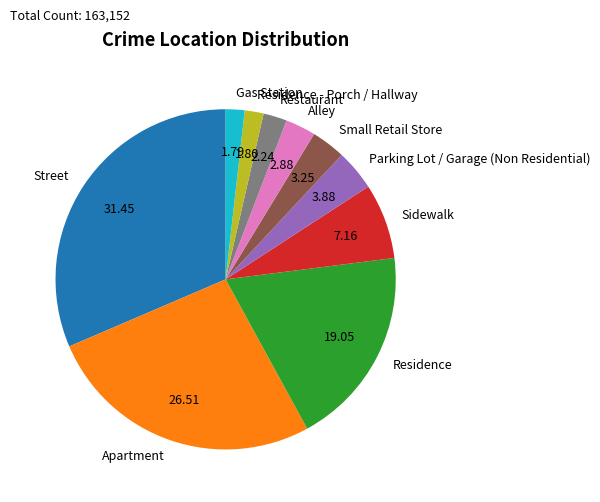

What is the largest slice in the pie chart?

Street